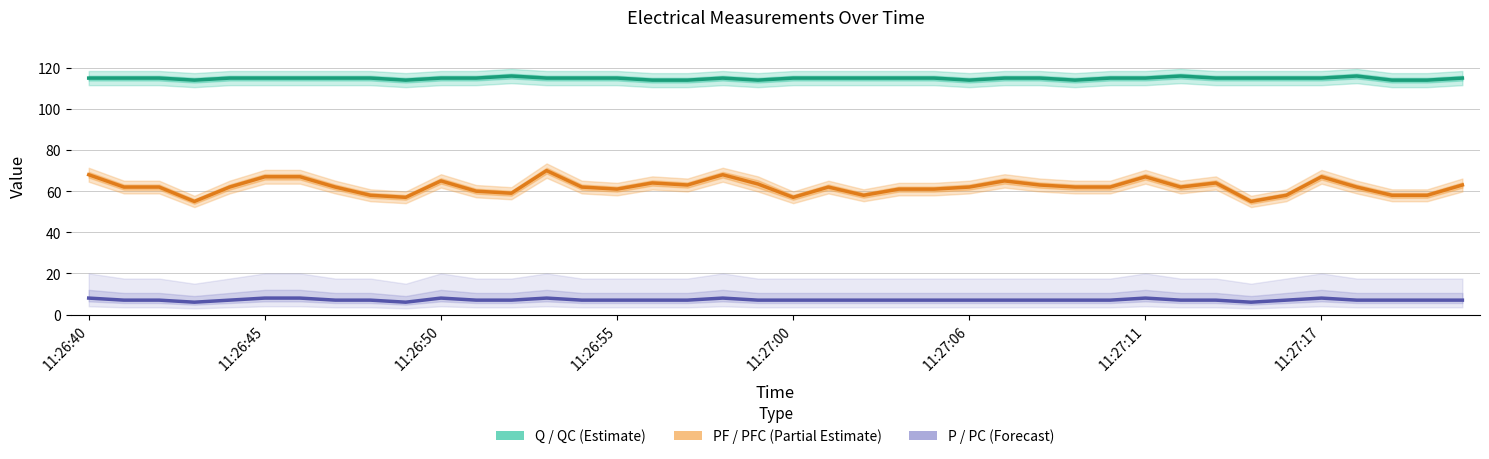

How many data points in PF / PFC are above 62?

15